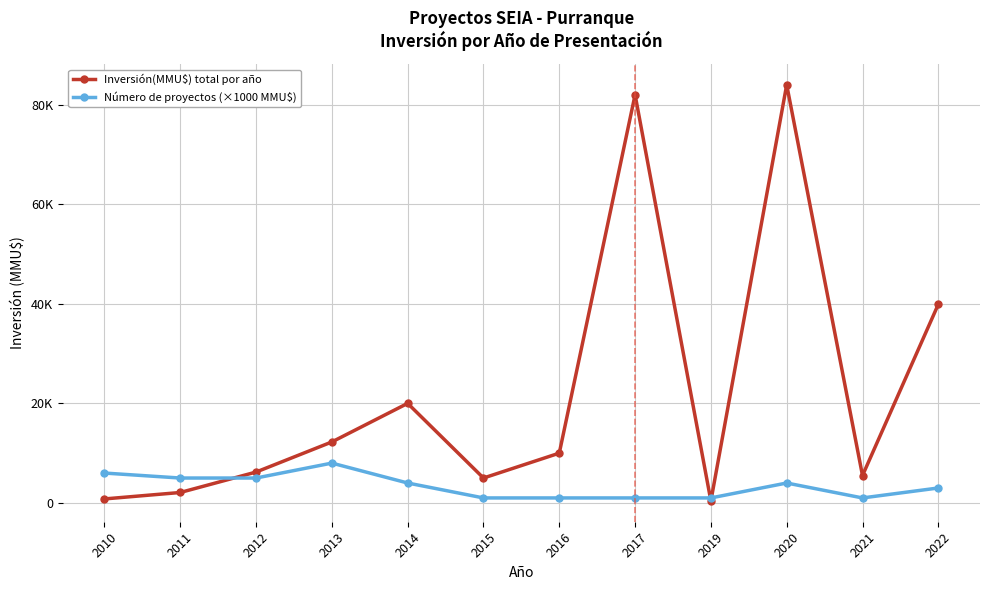

In Número de proyectos (×1000 MMU$), how many points are higher than both neighbors (excluding endpoints)?

2